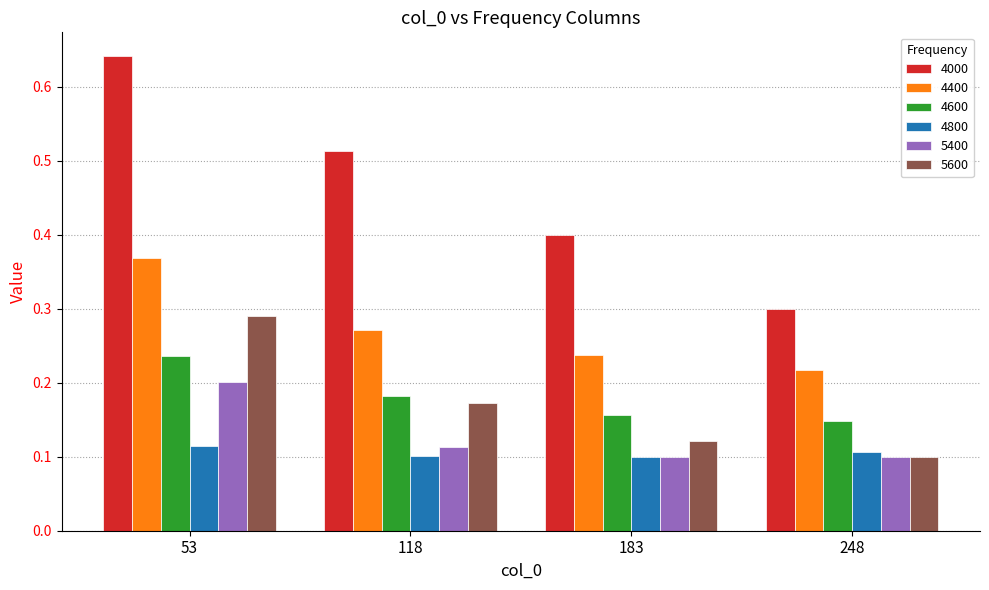

Rank the categories by 5600 value from lowest to highest.

248, 183, 118, 53